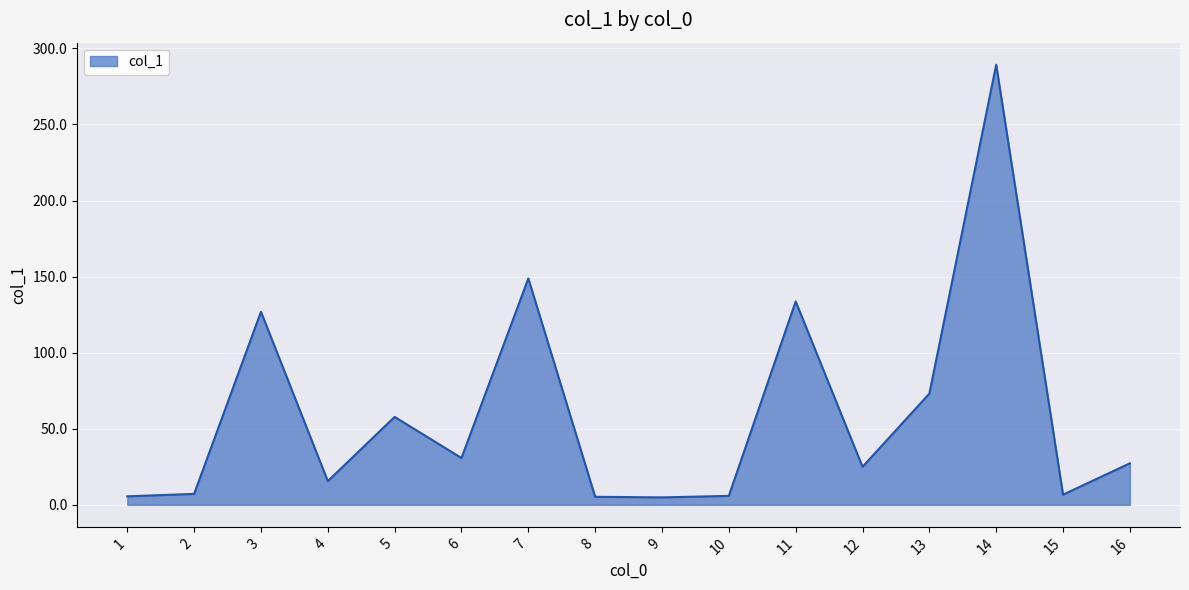

Where does the data first go above 27?

3